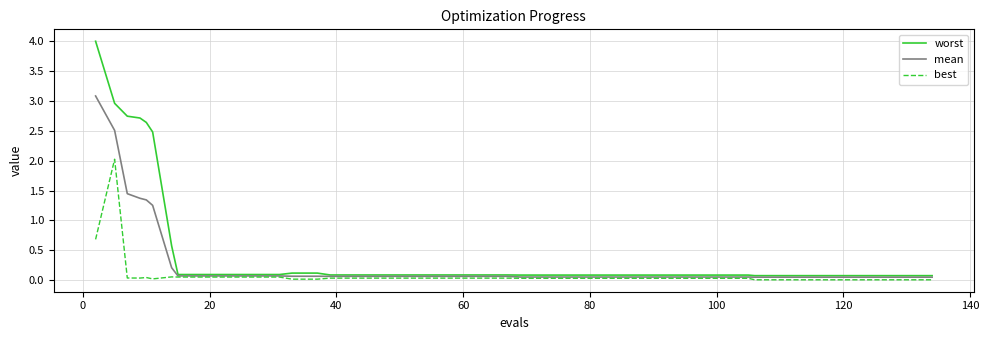

List the series in order of their peak value, lowest first.

best, mean, worst